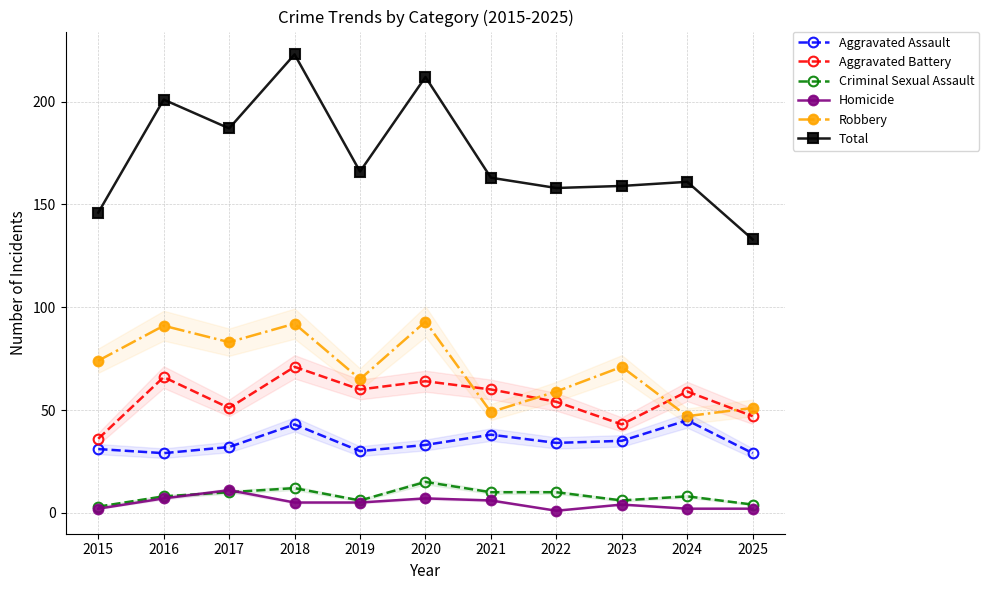

At how many categories does at least one series exceed 23?

11